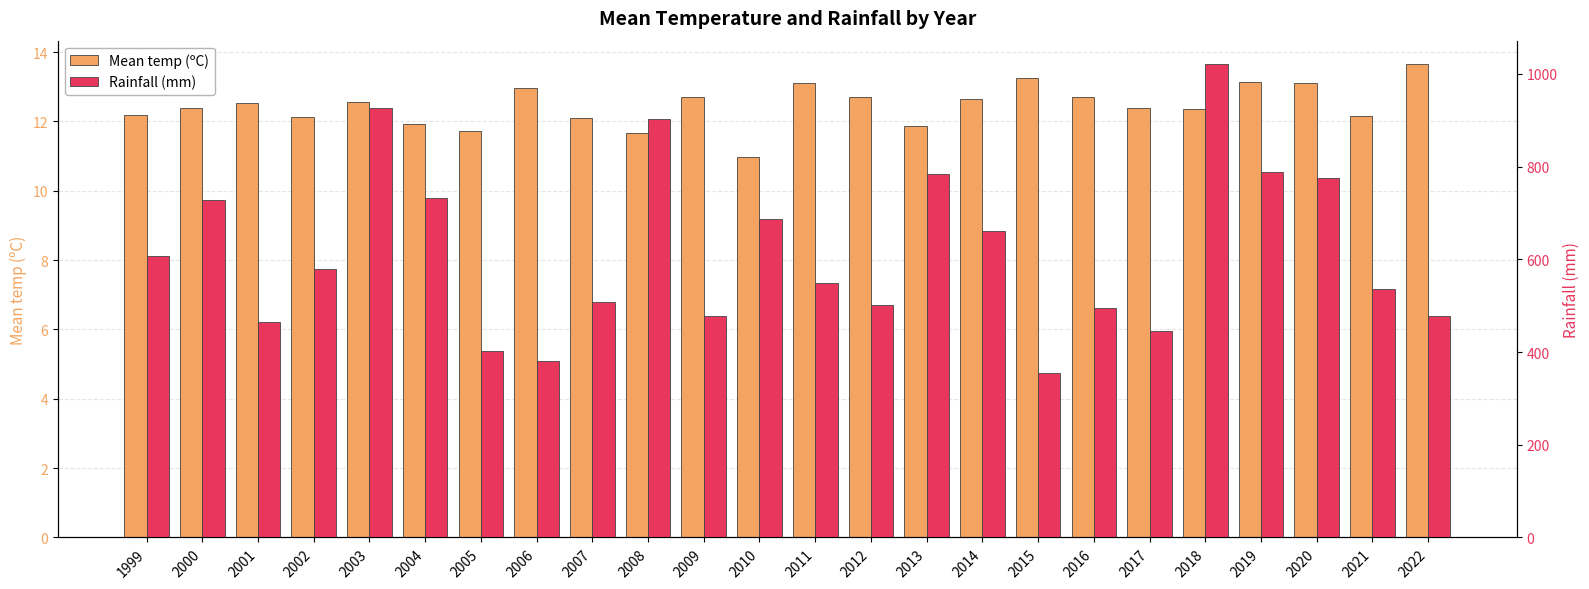

Does the chart contain stacked bars?

No